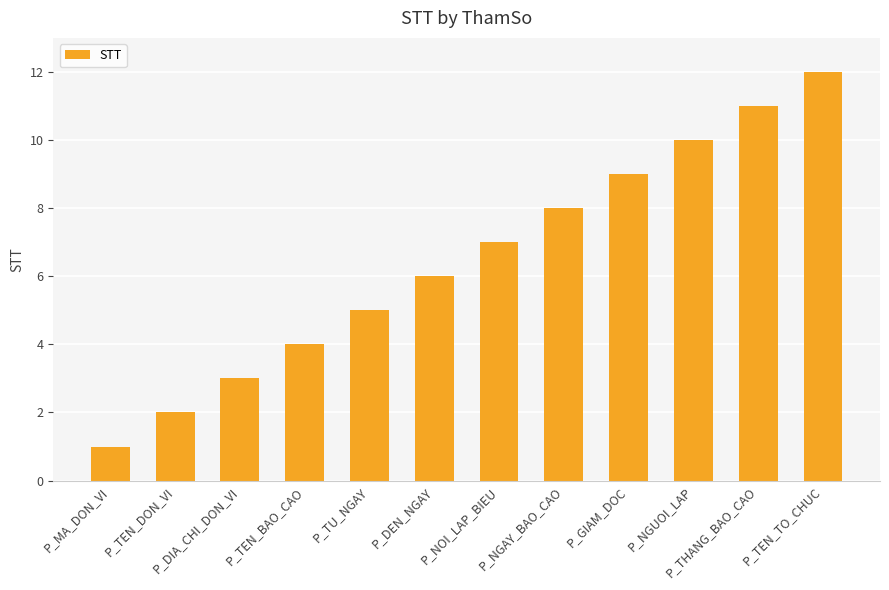

What is the difference between the maximum and minimum values?

11